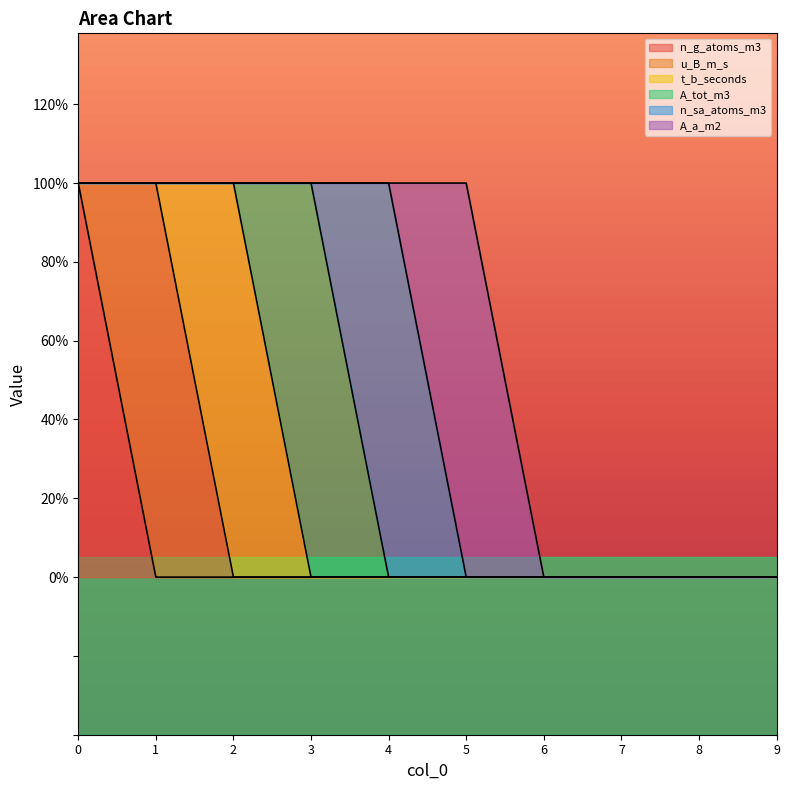

Reading right to left, what are all the values shown in this chart?

n_g_atoms_m3: 0	0	0	0	0	0	0	0	0	1
u_B_m_s: 0	0	0	0	0	0	0	0	1	0
t_b_seconds: 0	0	0	0	0	0	0	1	0	0
A_tot_m3: 0	0	0	0	0	0	1	0	0	0
n_sa_atoms_m3: 0	0	0	0	0	1	0	0	0	0
A_a_m2: 0	0	0	0	1	0	0	0	0	0